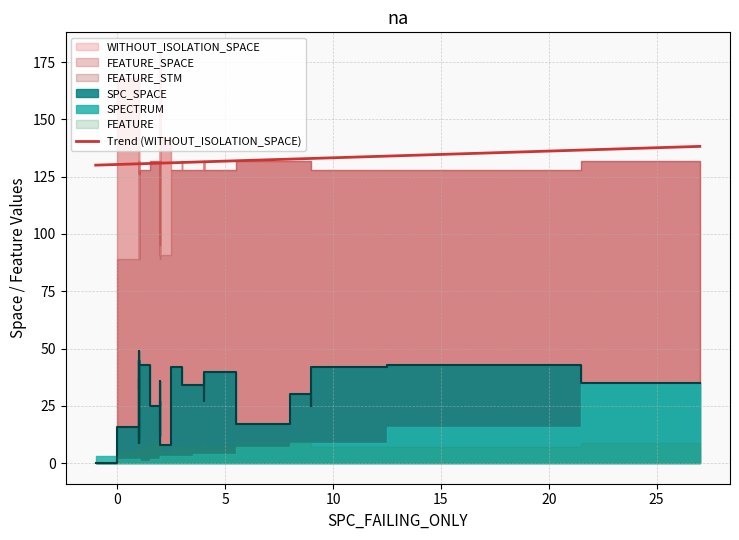

At 8, list the series in order from largest to smallest.

WITHOUT_ISOLATION_SPACE, FEATURE_SPACE, FEATURE_STM, SPC_SPACE, FEATURE, SPECTRUM